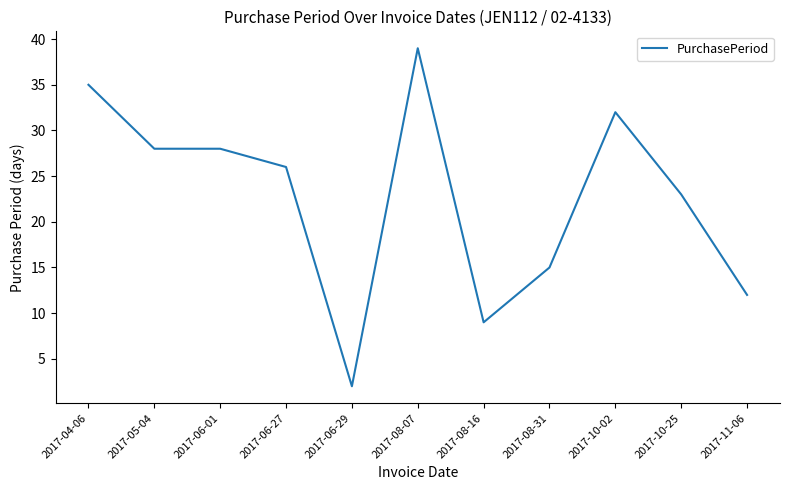

True or false: the data shows 9 at 2017-08-16.

True